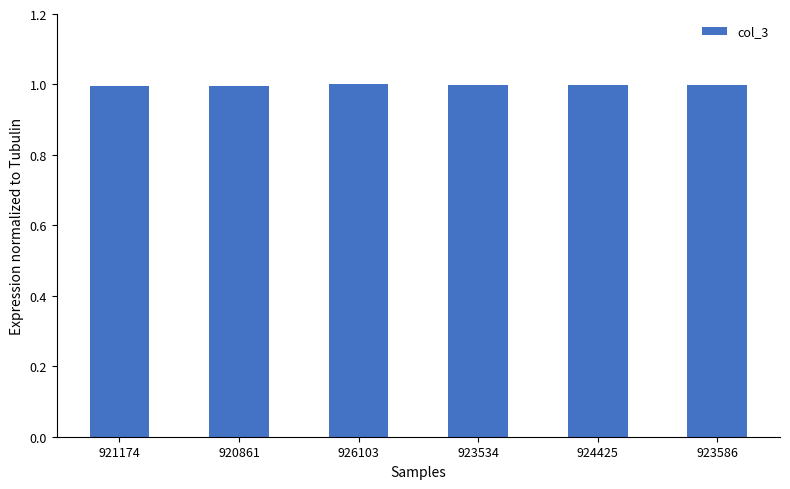

What position from the right is 921174?

6